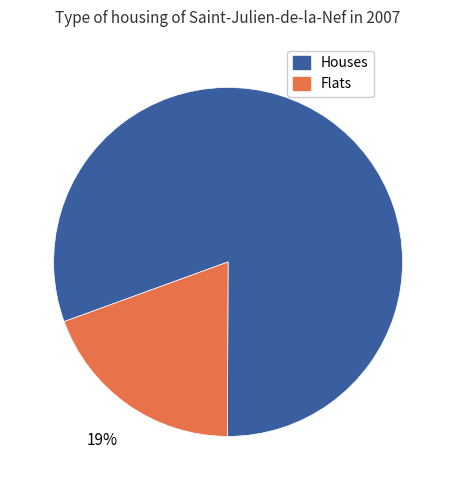

To the nearest percent, what is the average slice percentage?

50%